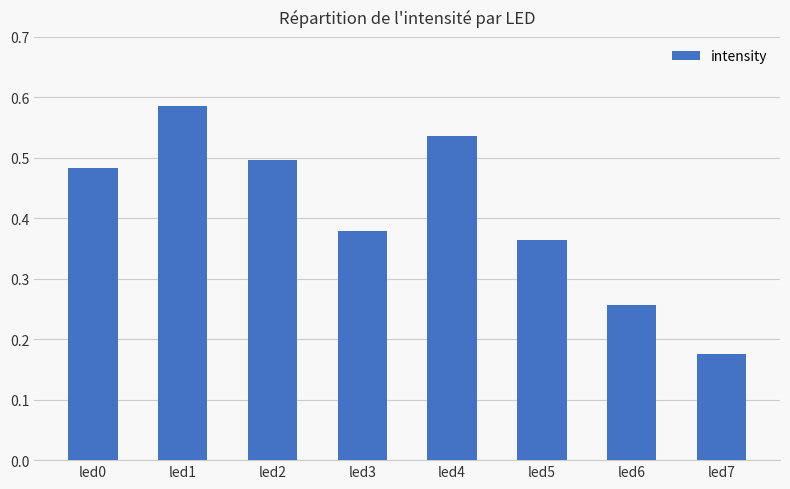

How many values are between 0 and 1?

8